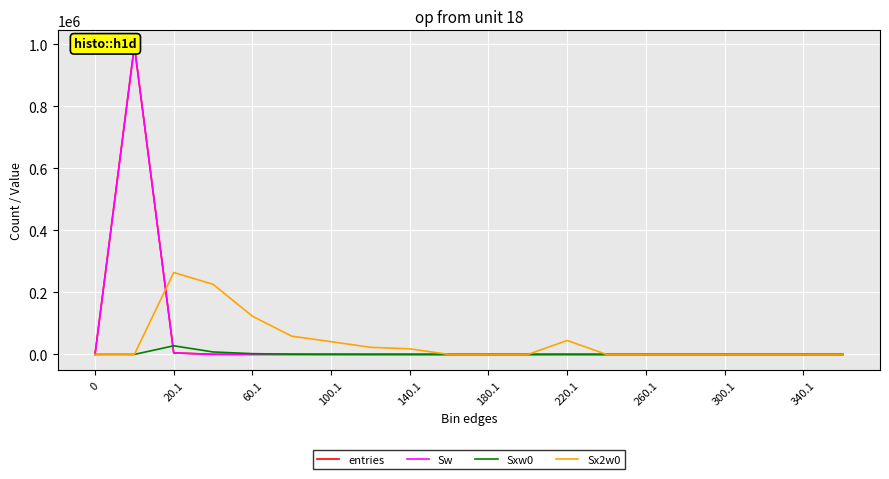

The value of Sx2w0 at 340.1 is 112477. True or false?

False